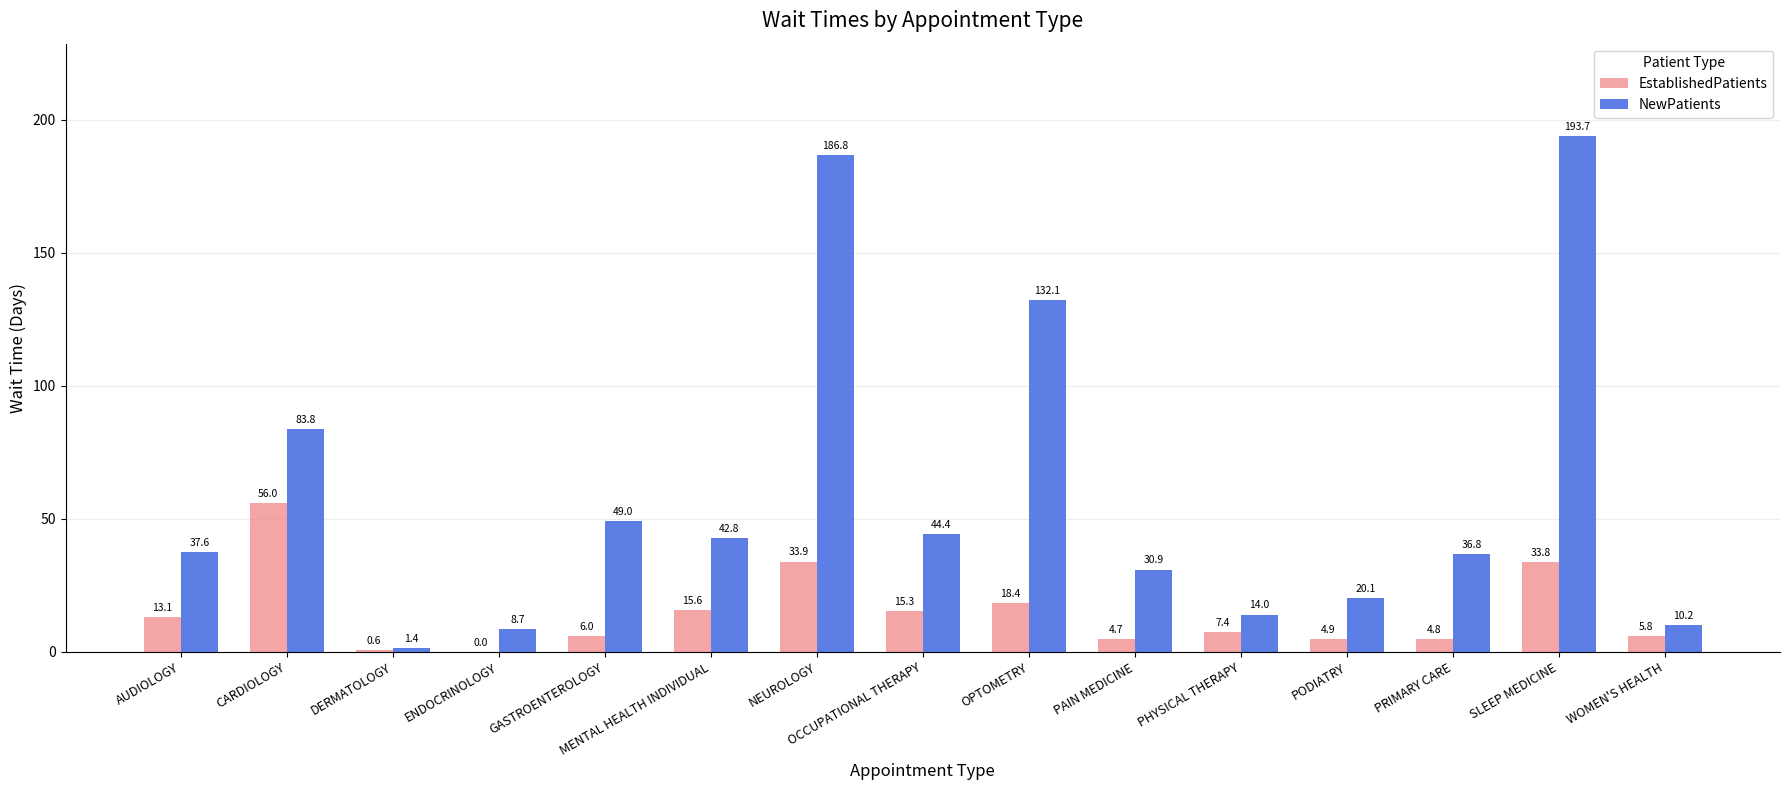

True or false: NewPatients has a value of 14.9 at PRIMARY CARE.

False